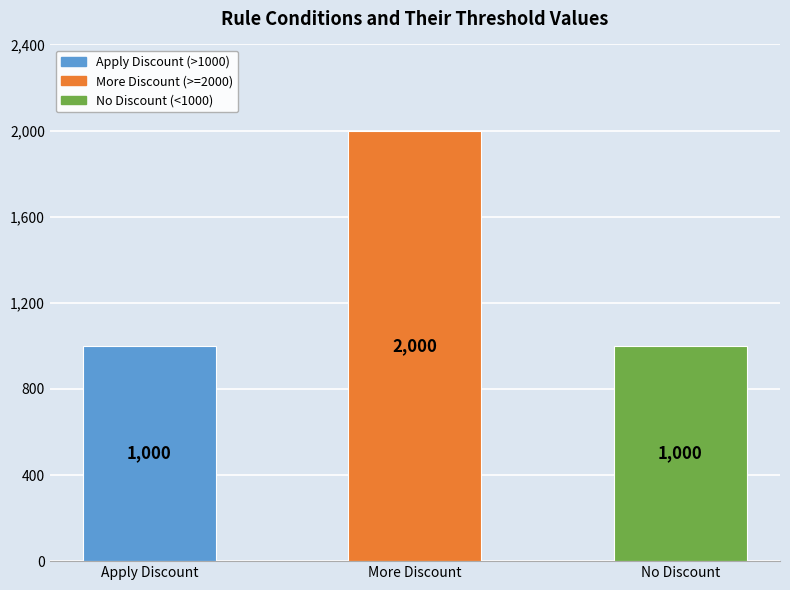

What is the greatest value displayed?

2000